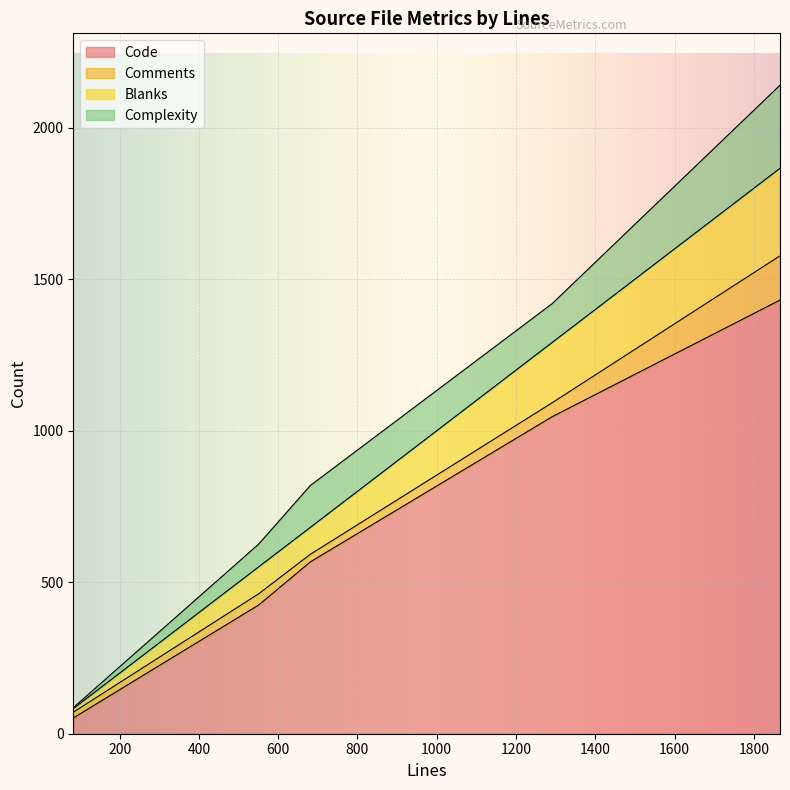

Which has a higher value, 83 or 681?

681